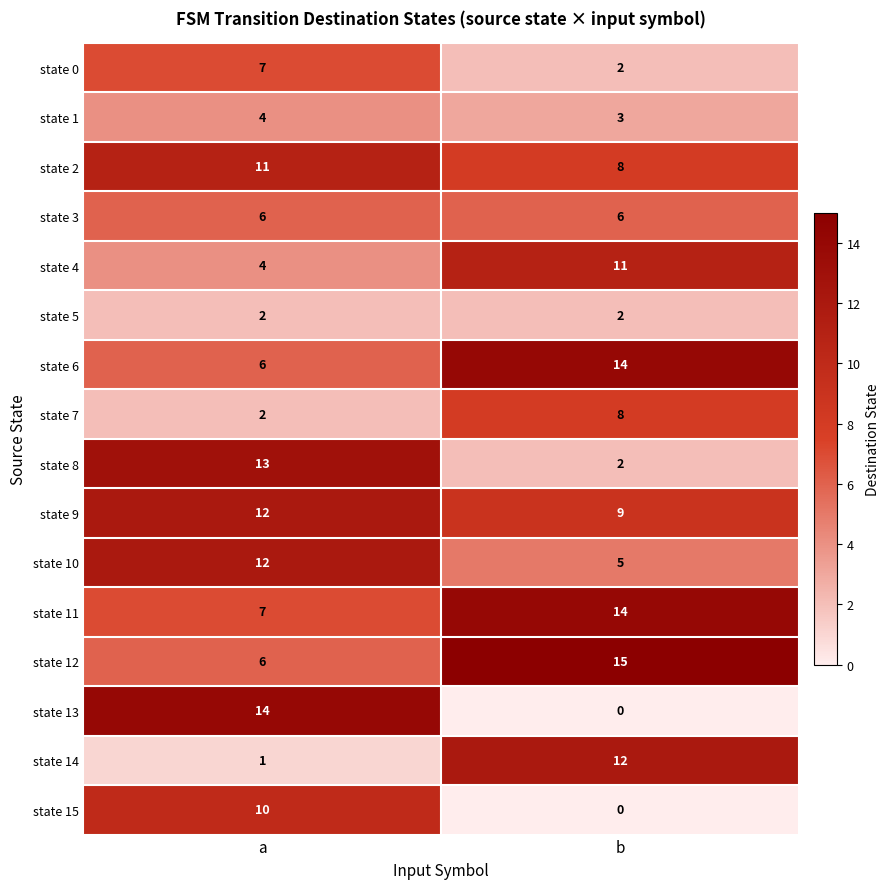

What is the approximate value of state 6 at b?

14